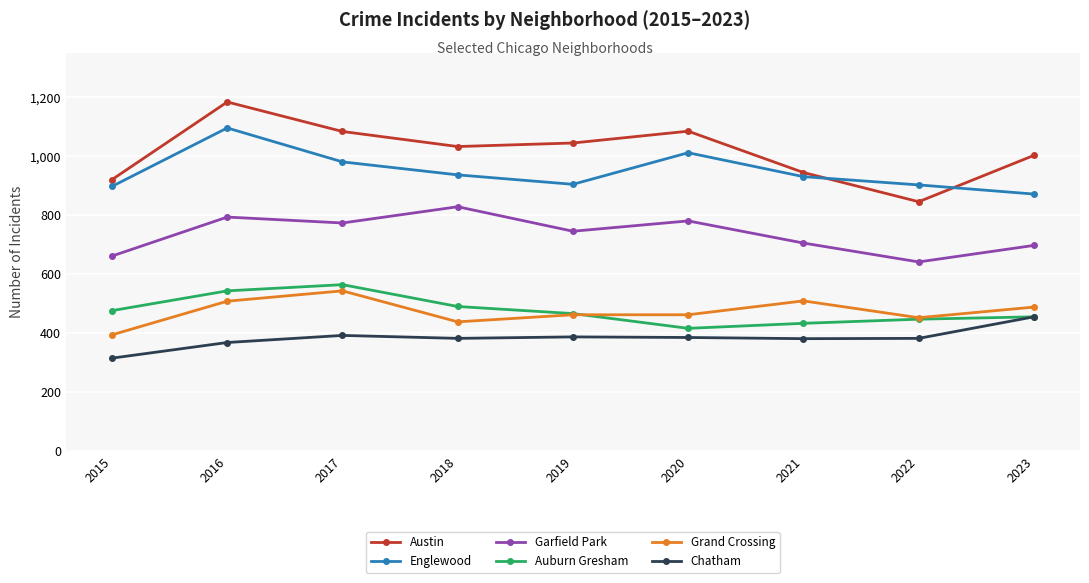

True or false: Auburn Gresham and Englewood cross at least once.

False